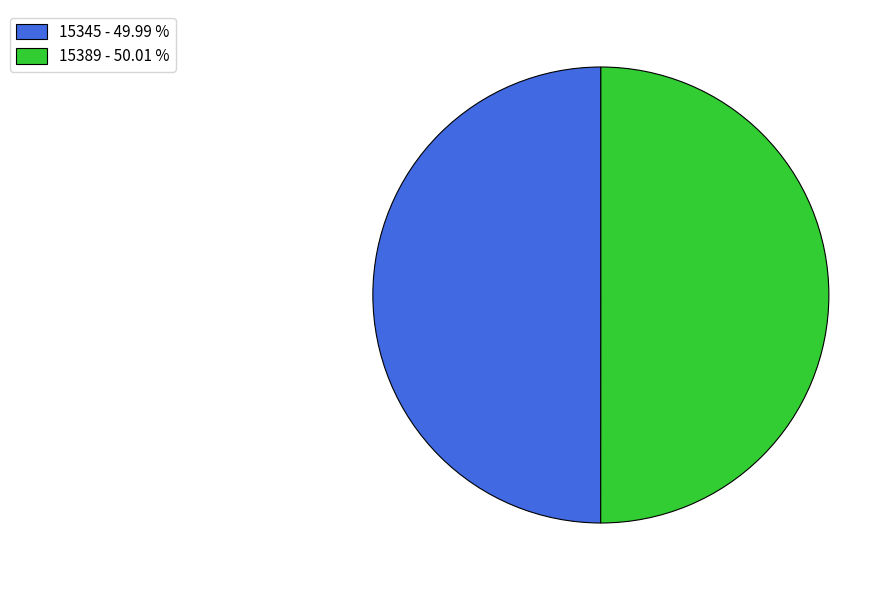

How many segments does this pie chart have?

2